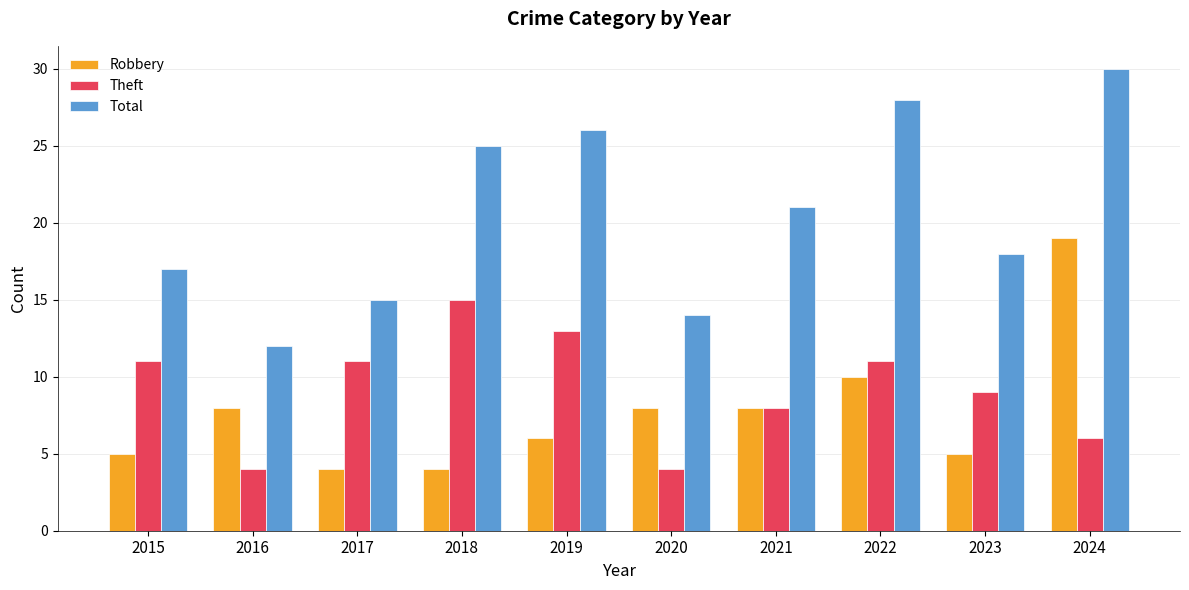

List the labels in order of Total value, smallest first.

2016, 2020, 2017, 2015, 2023, 2021, 2018, 2019, 2022, 2024